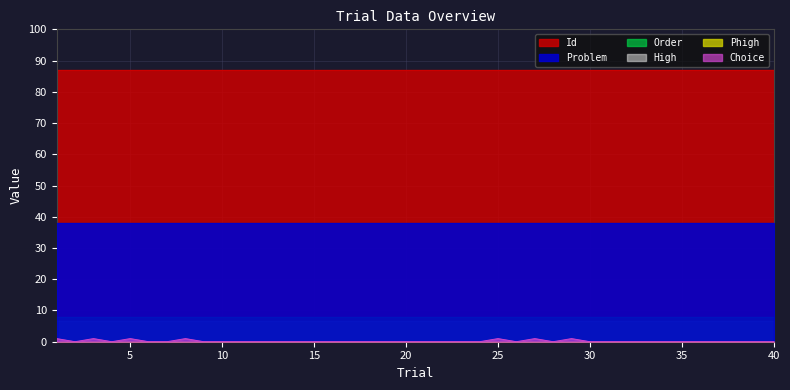

What is the lowest value of the Phigh series?

0.1